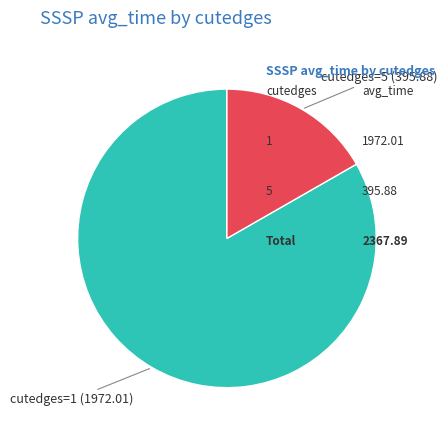

Rank the categories by value from highest to lowest.

cutedges=1, cutedges=5